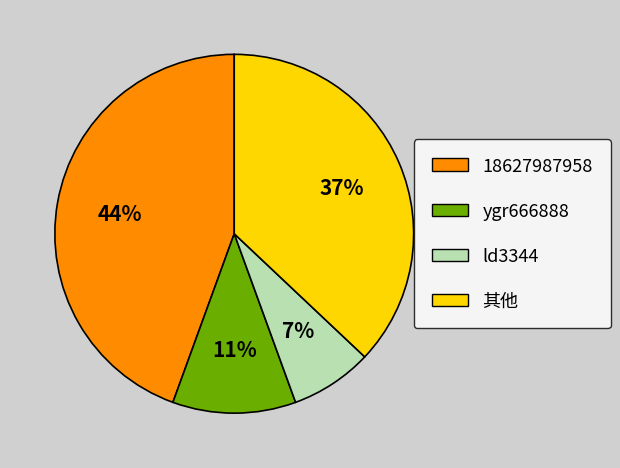

To the nearest percent, what portion does 18627987958 represent?

44%